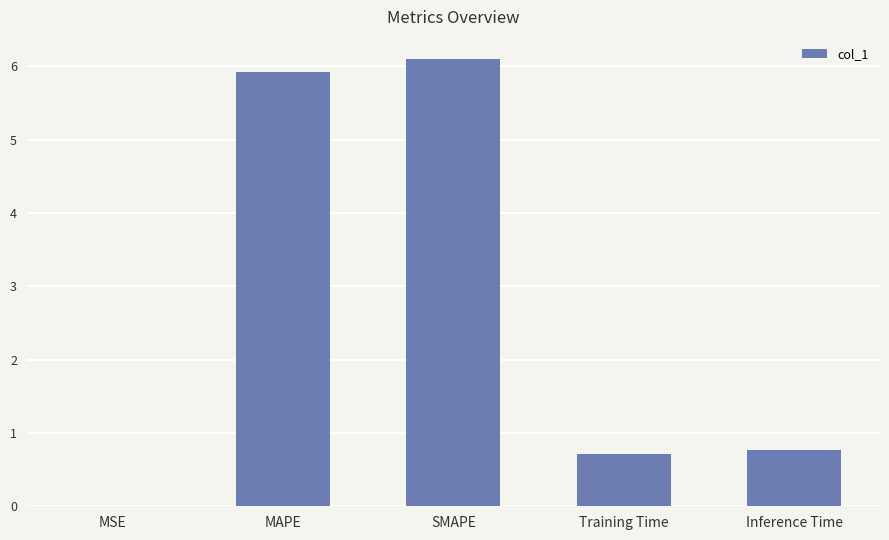

What is the sum of all values?

13.5